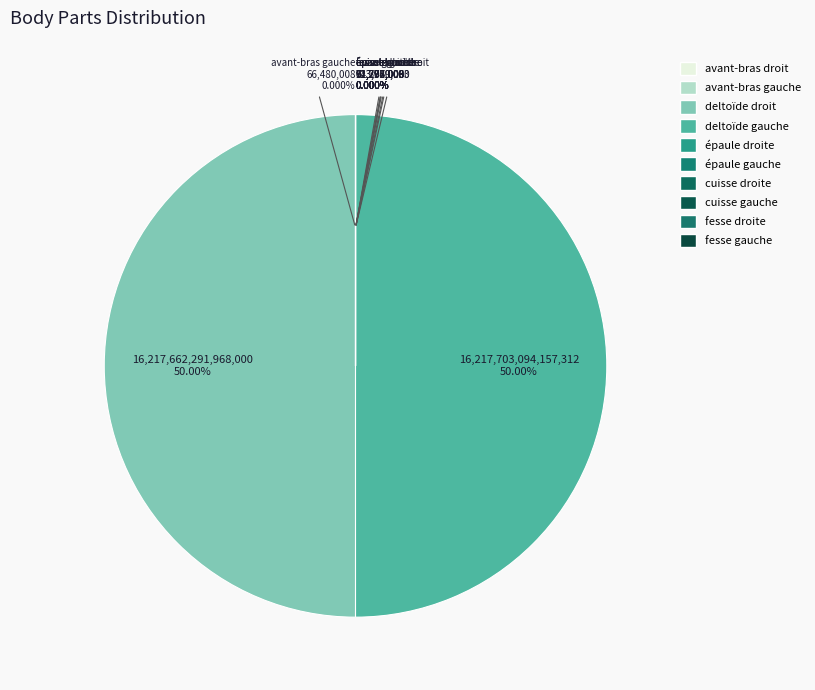

Which slice is the smallest?

cuisse droite